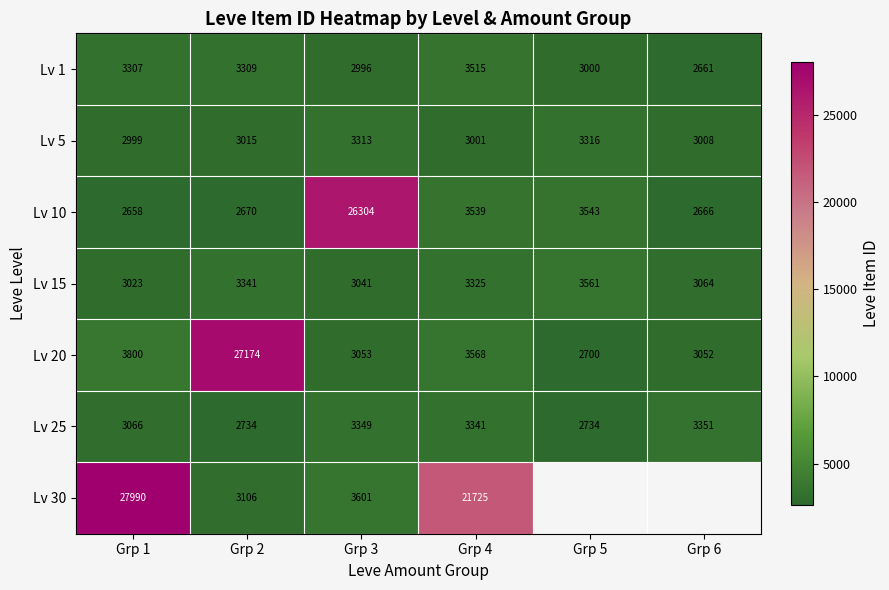

What is the difference between the second highest and minimum values in the Lv 10 series?

885